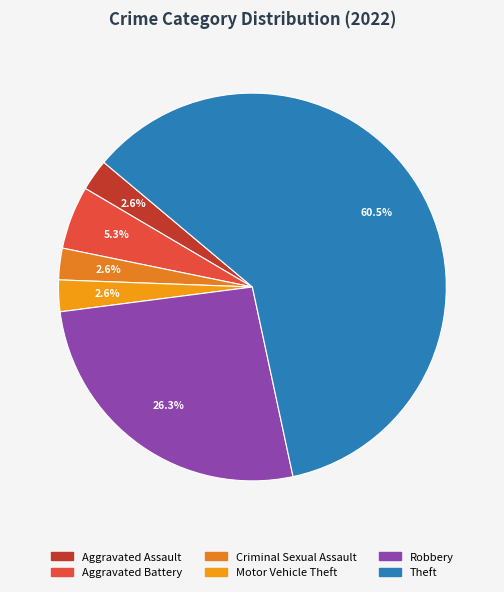

Is it true that Aggravated Assault is 3% of the pie?

True